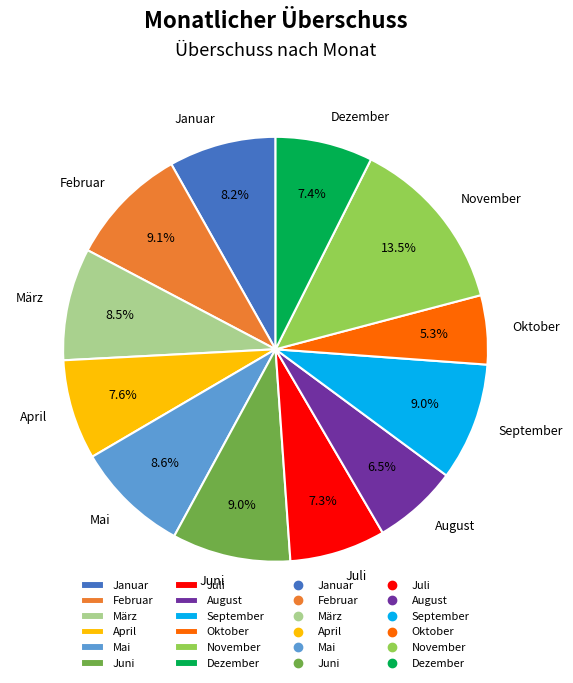

How many slices are in this pie chart?

12